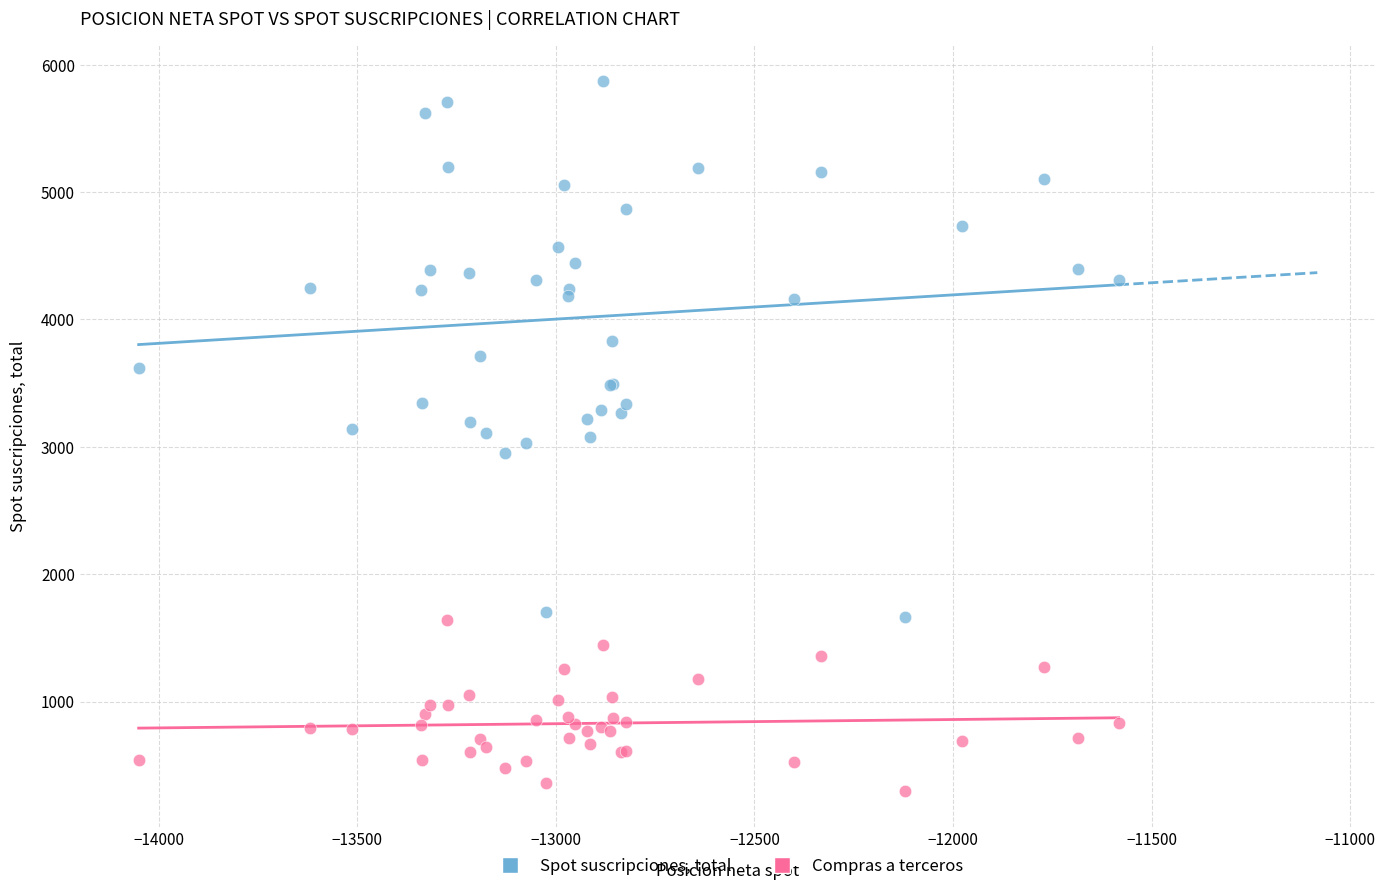

What are all the series names shown in the legend?

Spot suscripciones, total, Compras a terceros